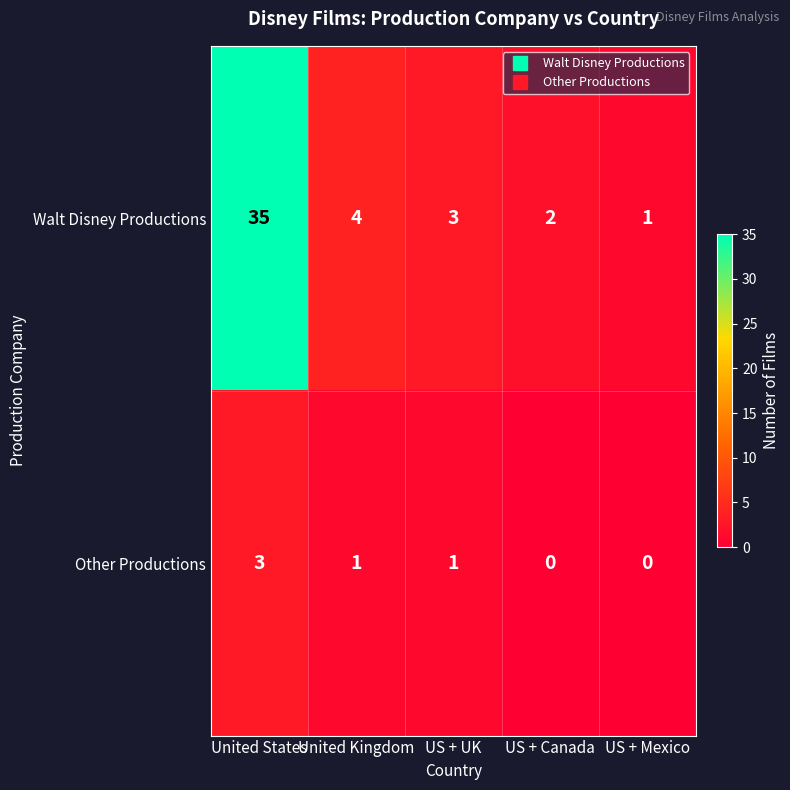

Which series has the largest range (max minus min)?

Walt Disney Productions